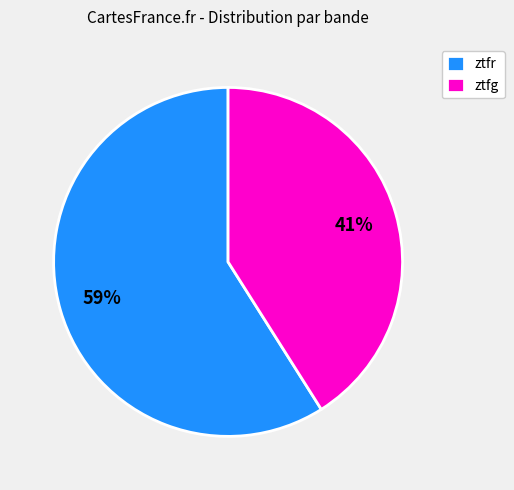

What is the majority slice?

ztfr